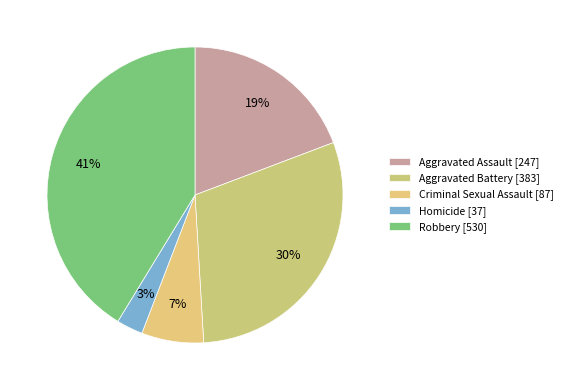

How many slices are in this pie chart?

5